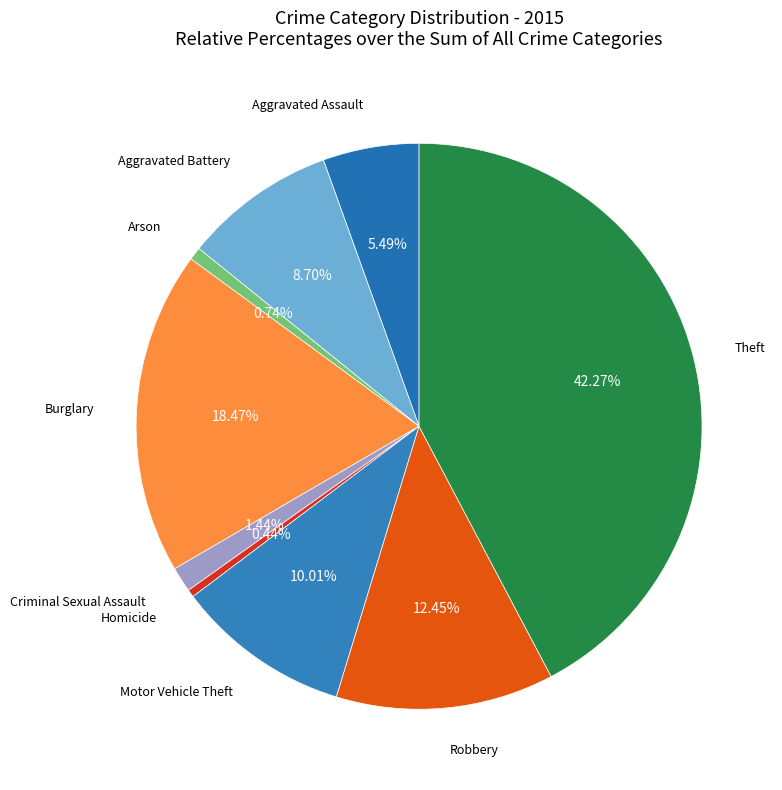

Between Arson and Robbery, which is larger?

Robbery